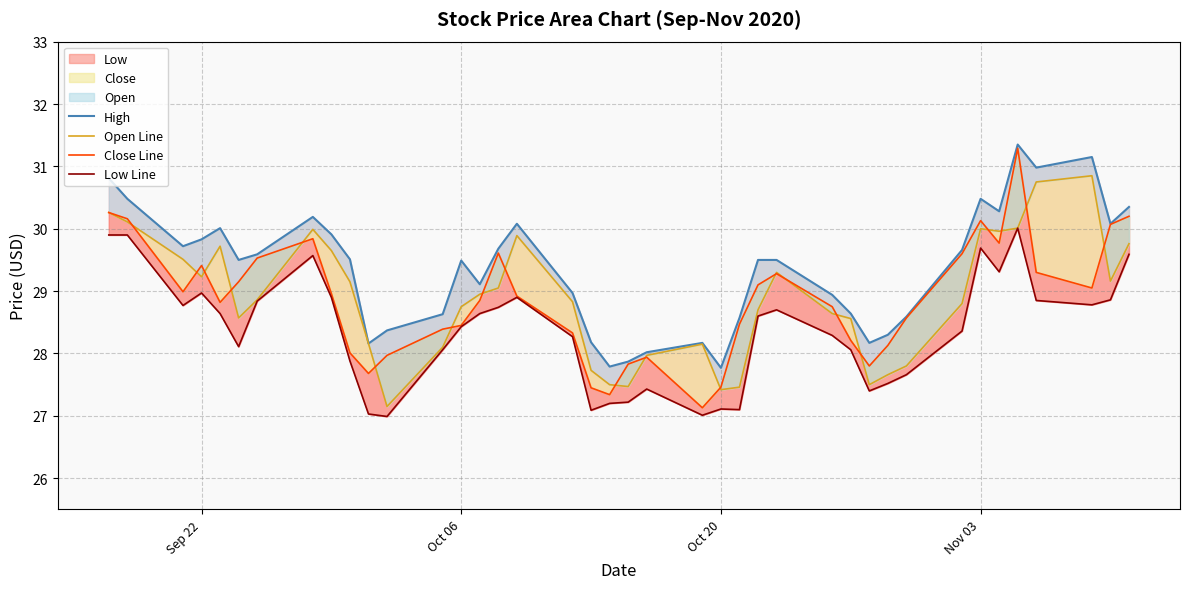

Does the chart have visible grid lines?

Yes